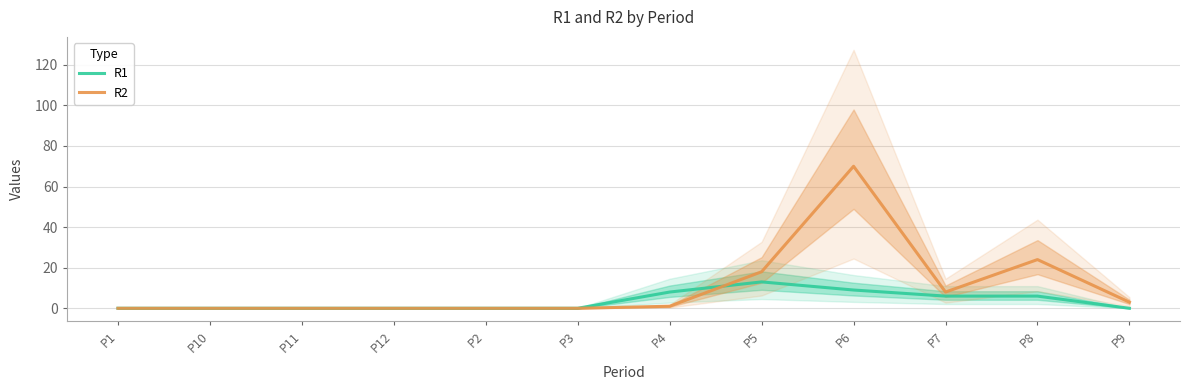

Is it true that R1 equals -7 at P1?

False